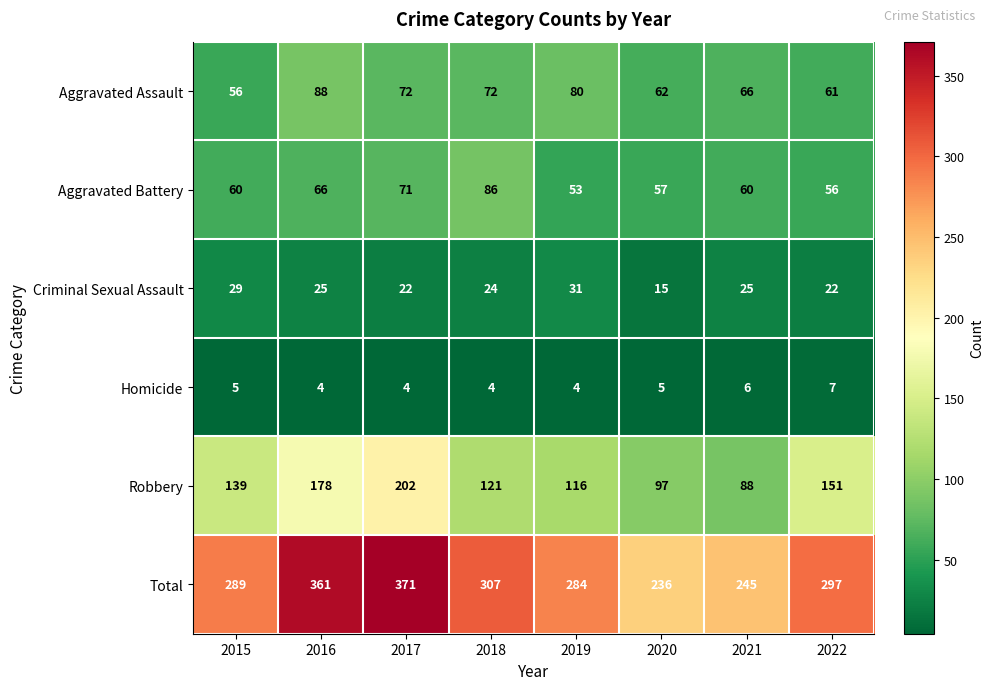

What is the difference between the Aggravated Battery values at 2021 and 2019?

7